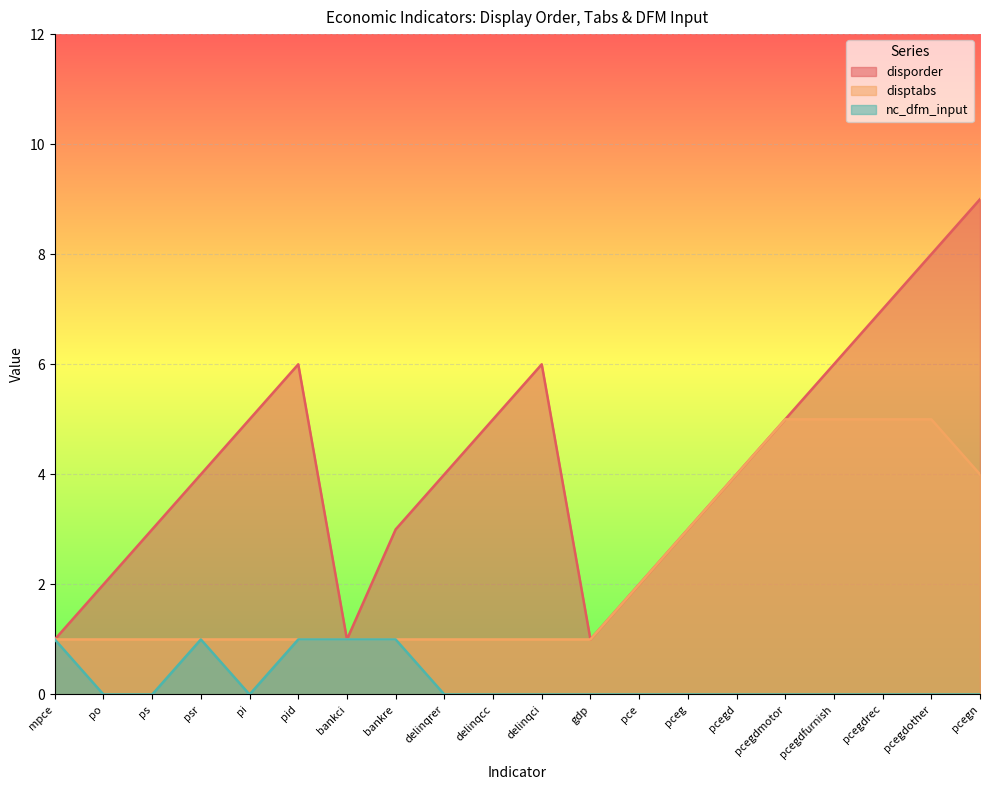

At which category is the sum across all series the highest?

pcegdother